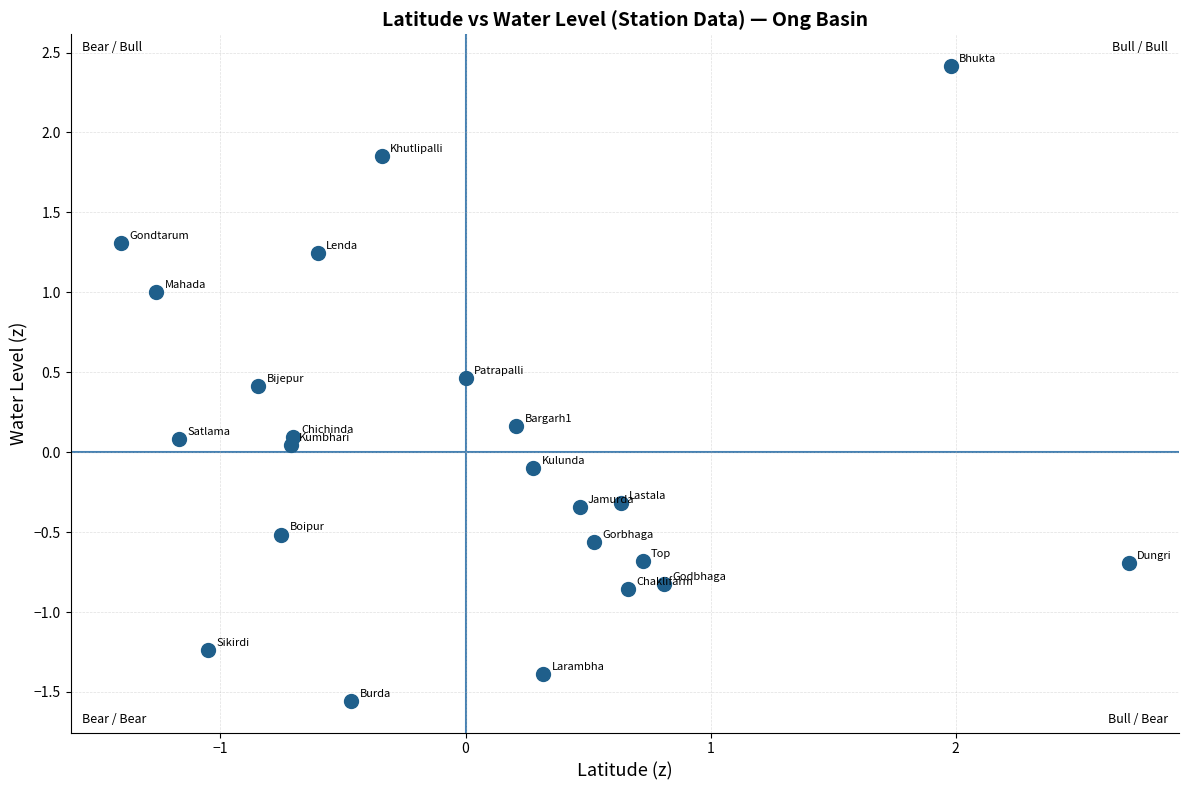

What is the range of X values (max minus min)?

4.1